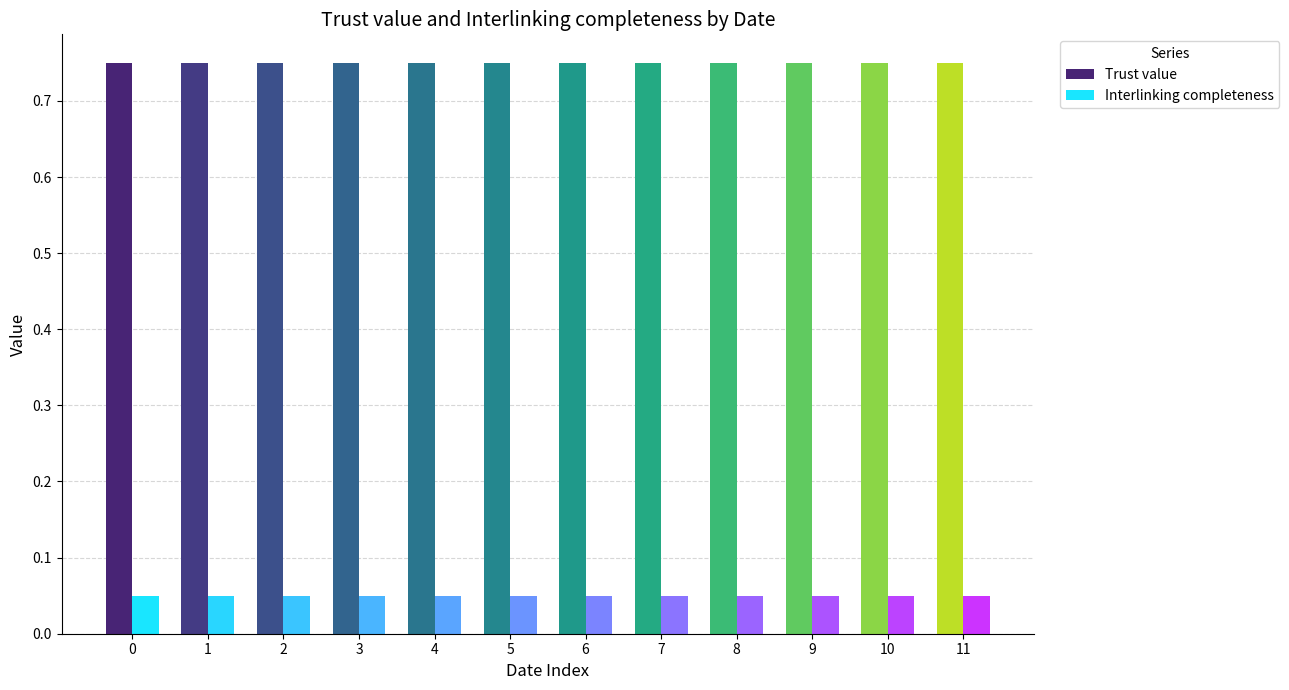

What value does the Interlinking completeness series have at 2022-08-07?

0.1